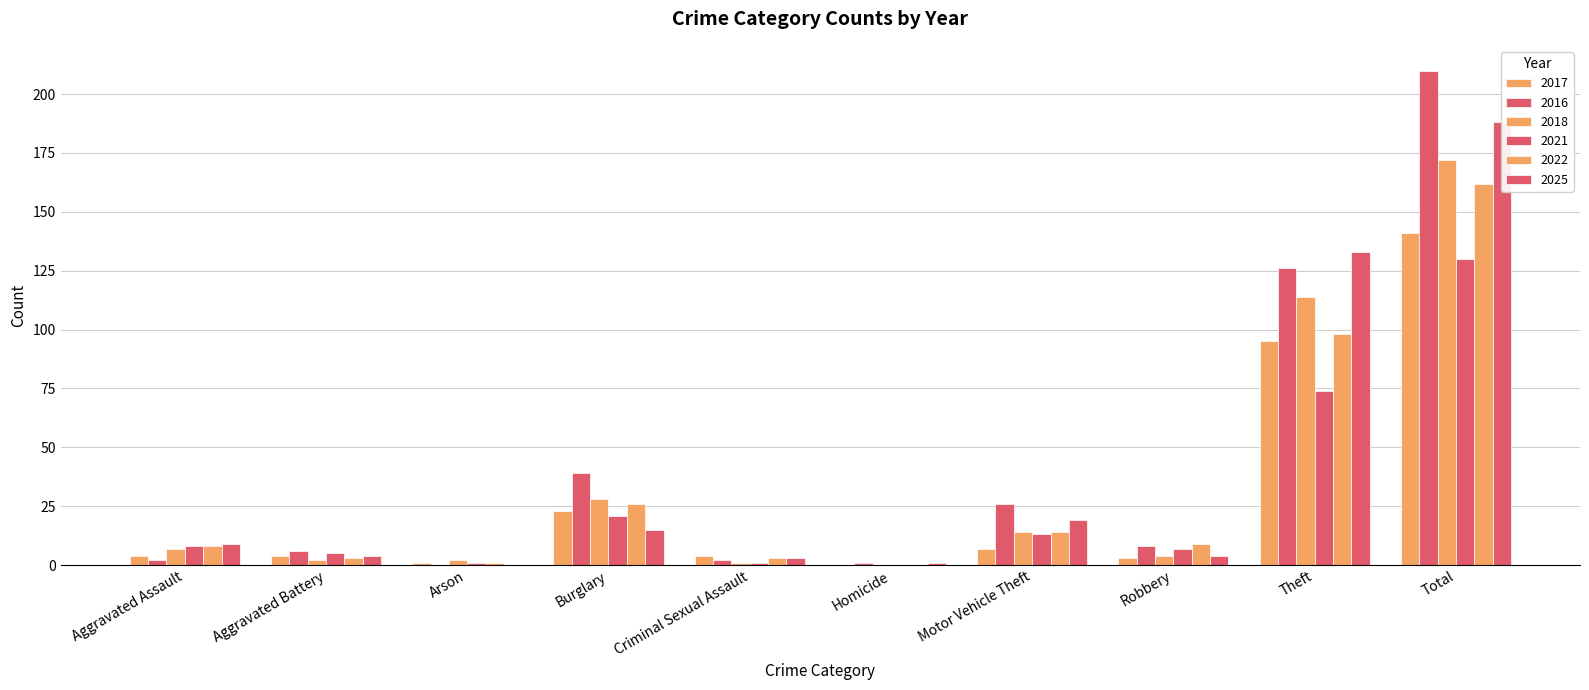

The 2025 series shows 30 at Motor Vehicle Theft. True or false?

False